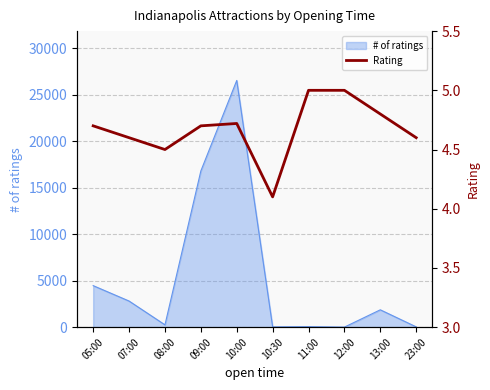

What is the label of the 4th point from the right?

11:00